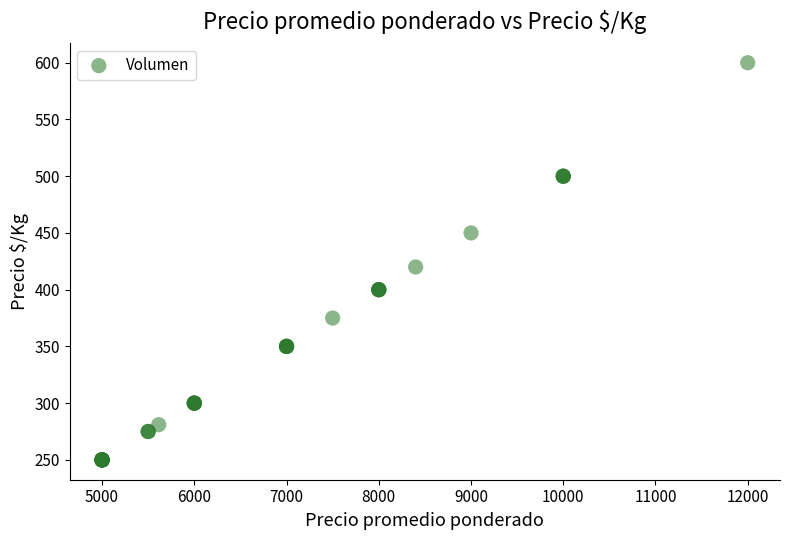

What Y value in the scatter plot is closest to 425?

420